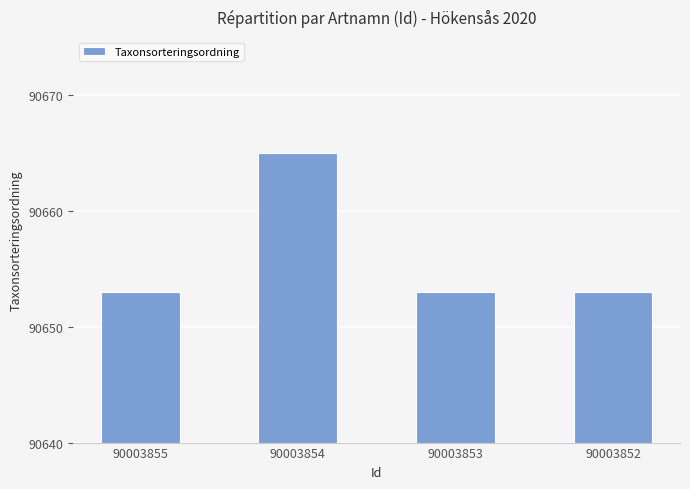

Reading left to right, what are all the values shown in this chart?

90653	90665	90653	90653